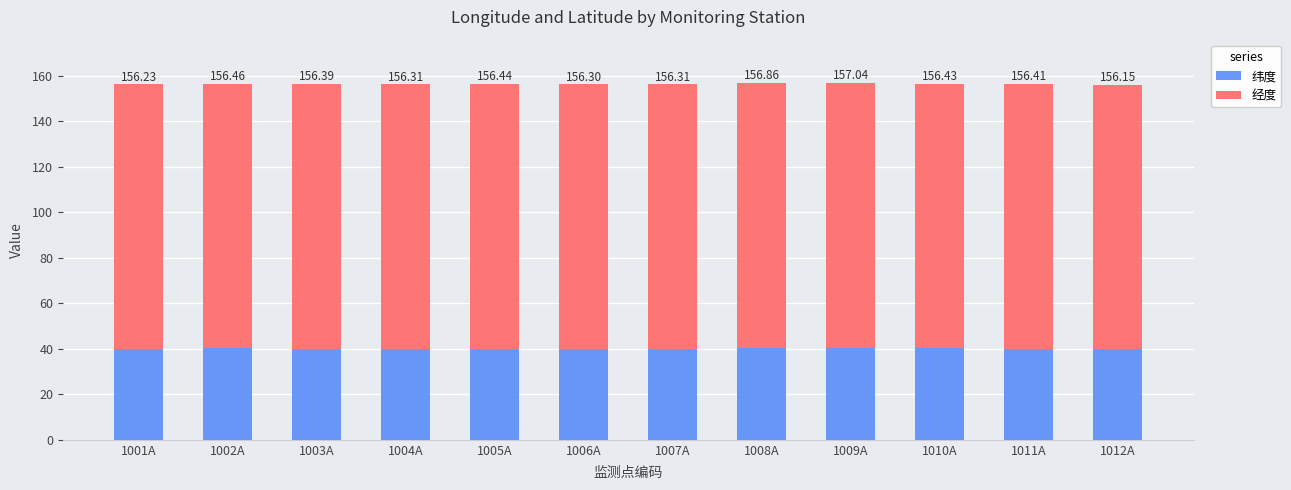

What are all the series names shown in the legend?

纬度, 经度